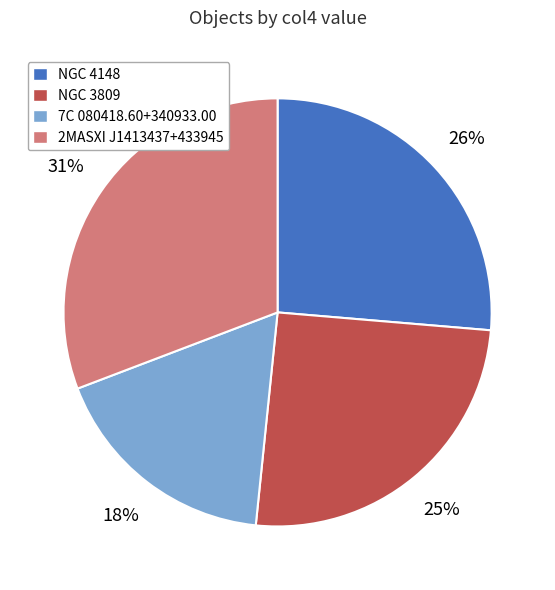

To the nearest percent, what is the average slice percentage?

25%